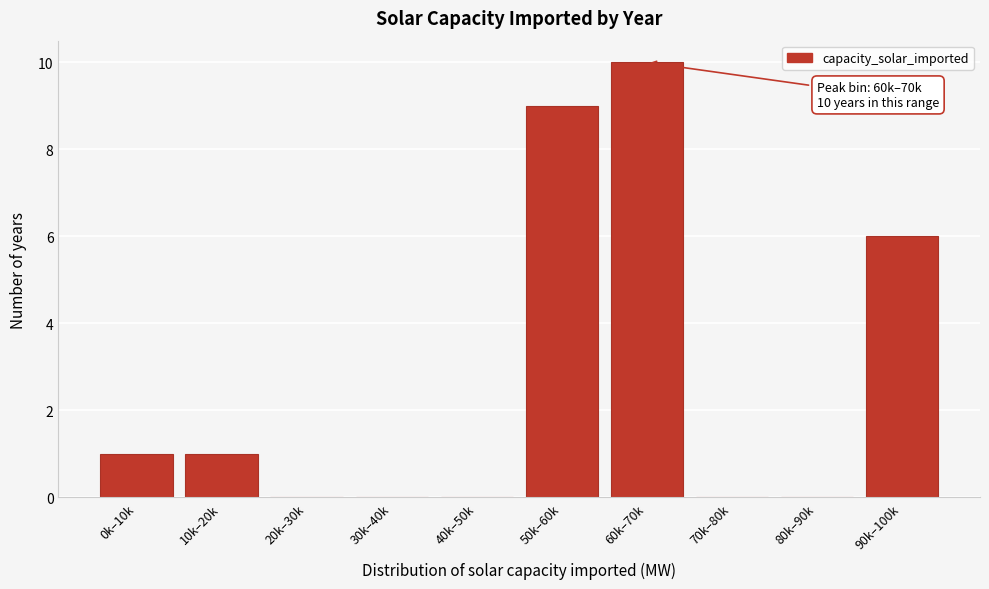

Reading left to right, transcribe all the data shown in this chart.

0k–10k=1	10k–20k=1	20k–30k=0	30k–40k=0	40k–50k=0	50k–60k=9	60k–70k=10	70k–80k=0	80k–90k=0	90k–100k=6